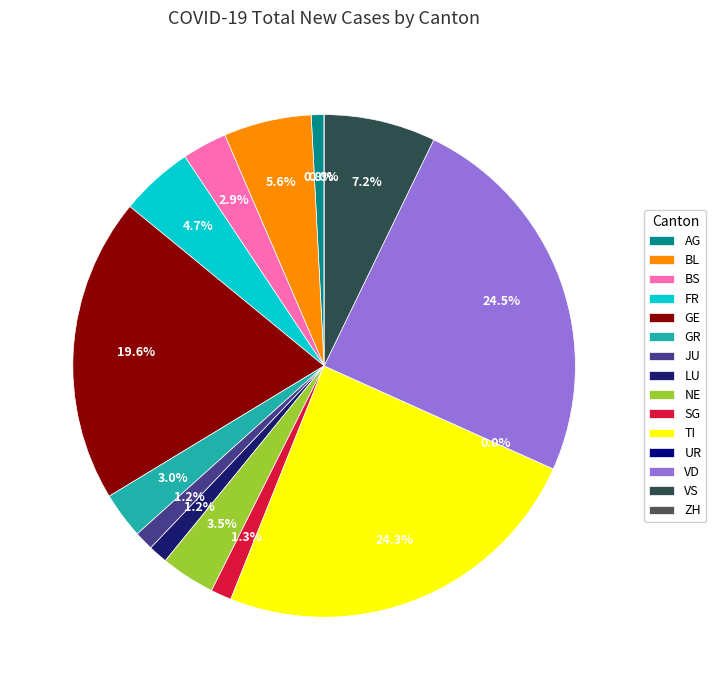

Is FR the majority of the pie?

No